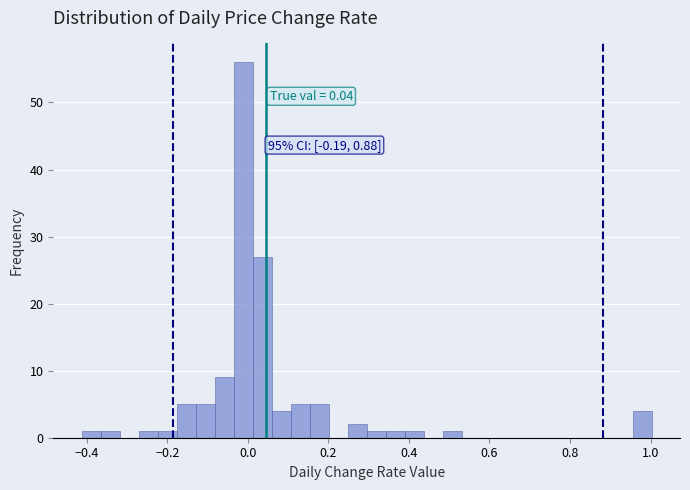

Read against the x-axis, roughly where is the centre of the tallest bar?

-0.02